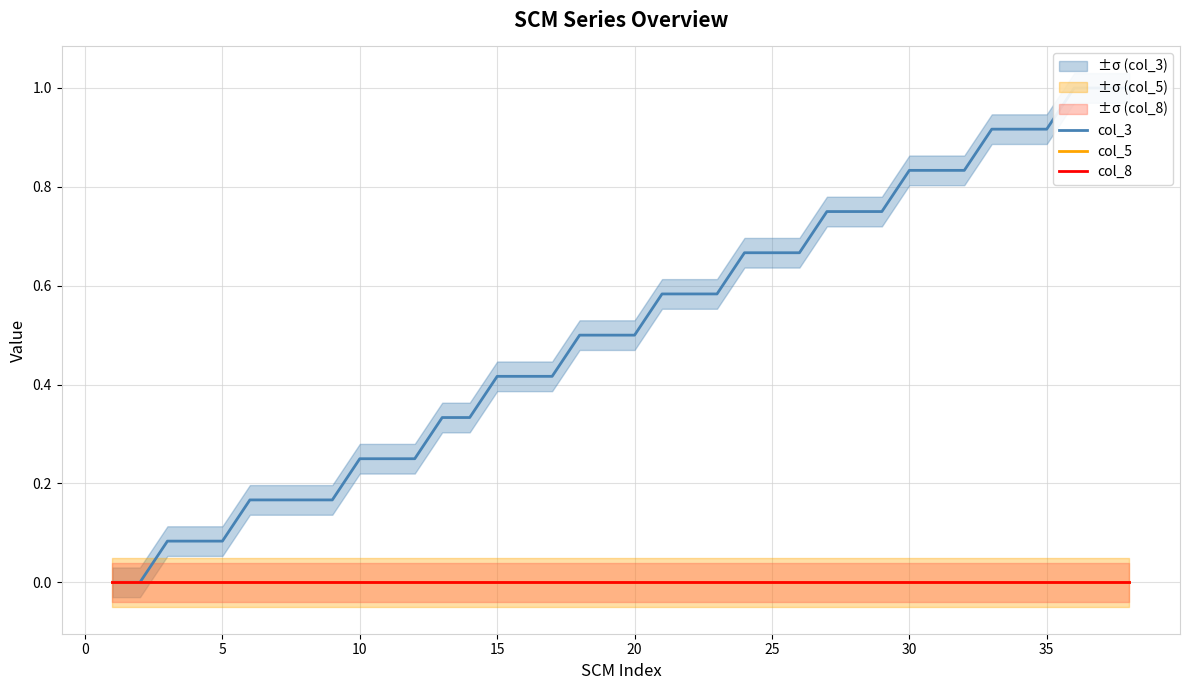

Does the chart have visible grid lines?

Yes